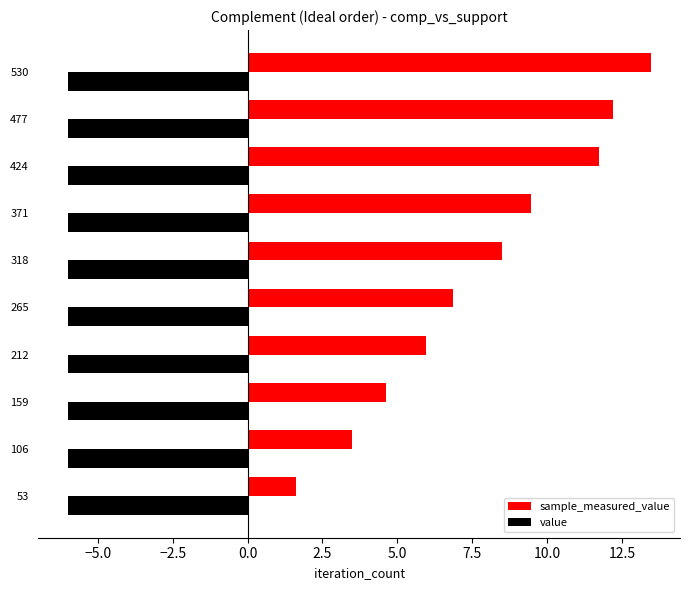

The sample_measured_value series shows 3.1 at 318. True or false?

False